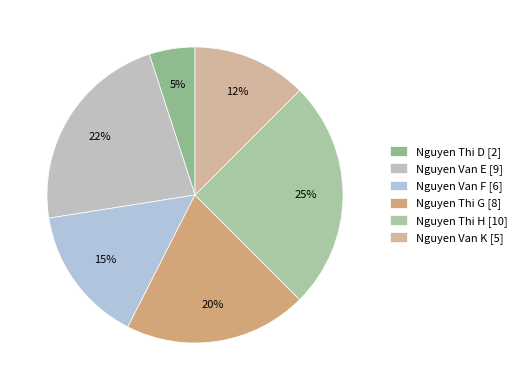

Count the number of slices in the pie.

6